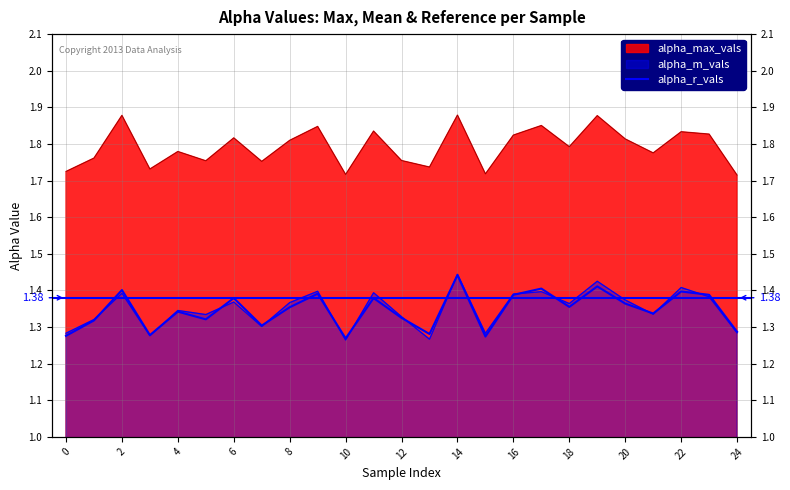

Is it true that the value at 8 is 1.4?

True